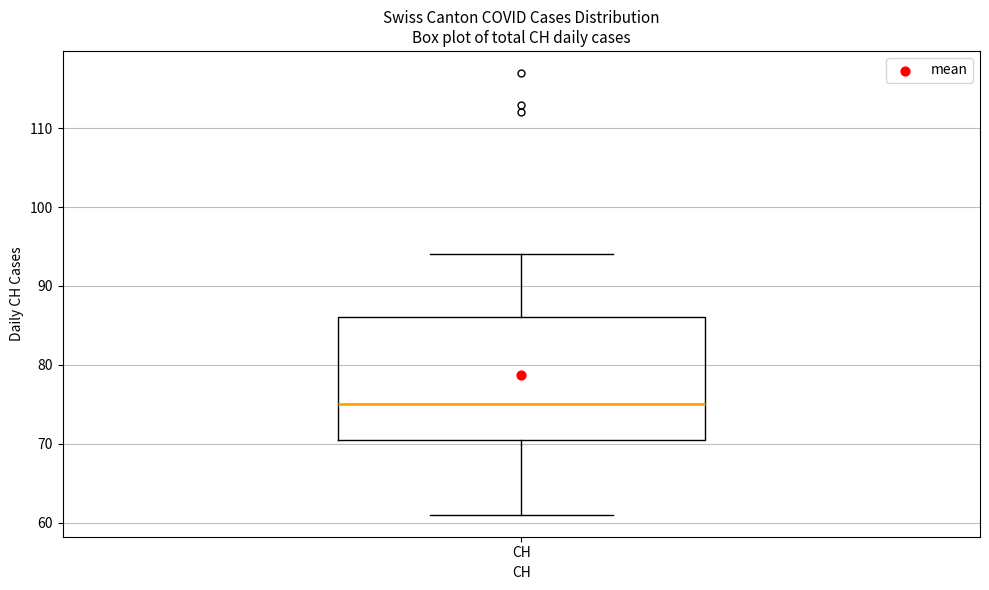

Where is the upper edge of the box for CH on the y-axis? The values are not printed on the chart, so give them approximately, as read against the axis.

86